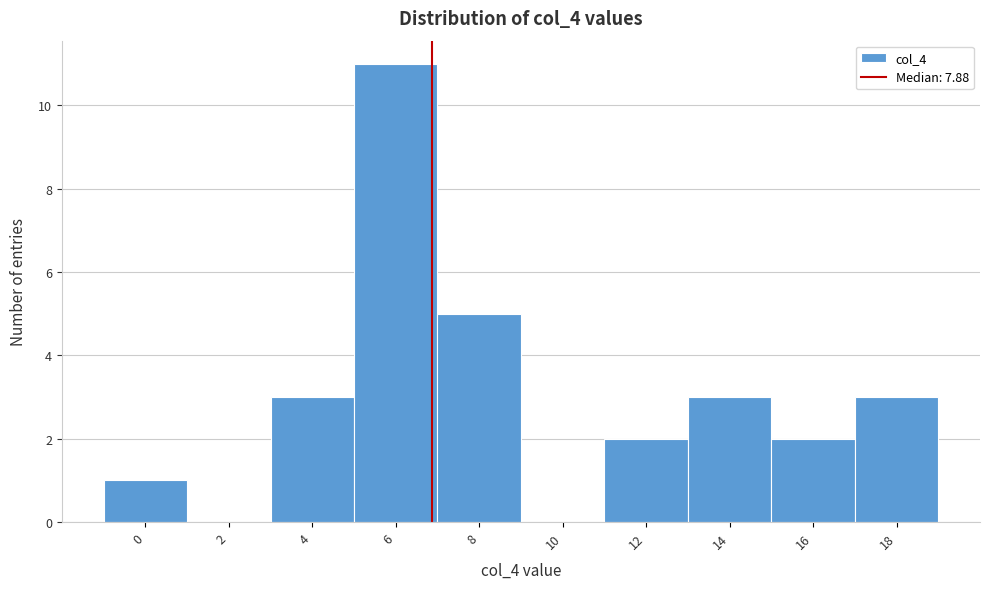

Reading right to left, list all the values displayed in this chart.

18=3	16=2	14=3	12=2	10=0	8=5	6=11	4=3	2=0	0=1